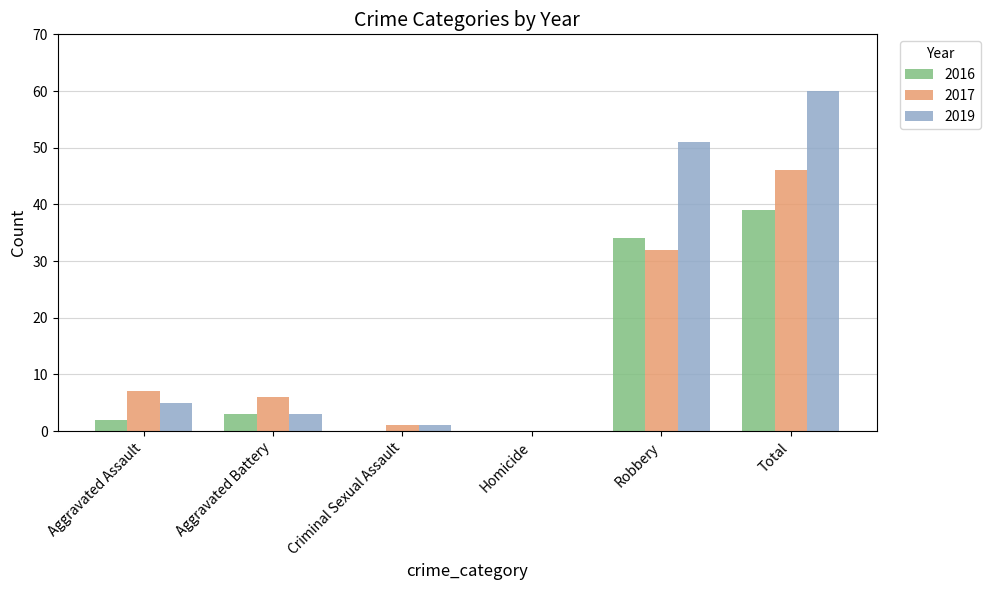

What is the total value across all series at Aggravated Battery?

12